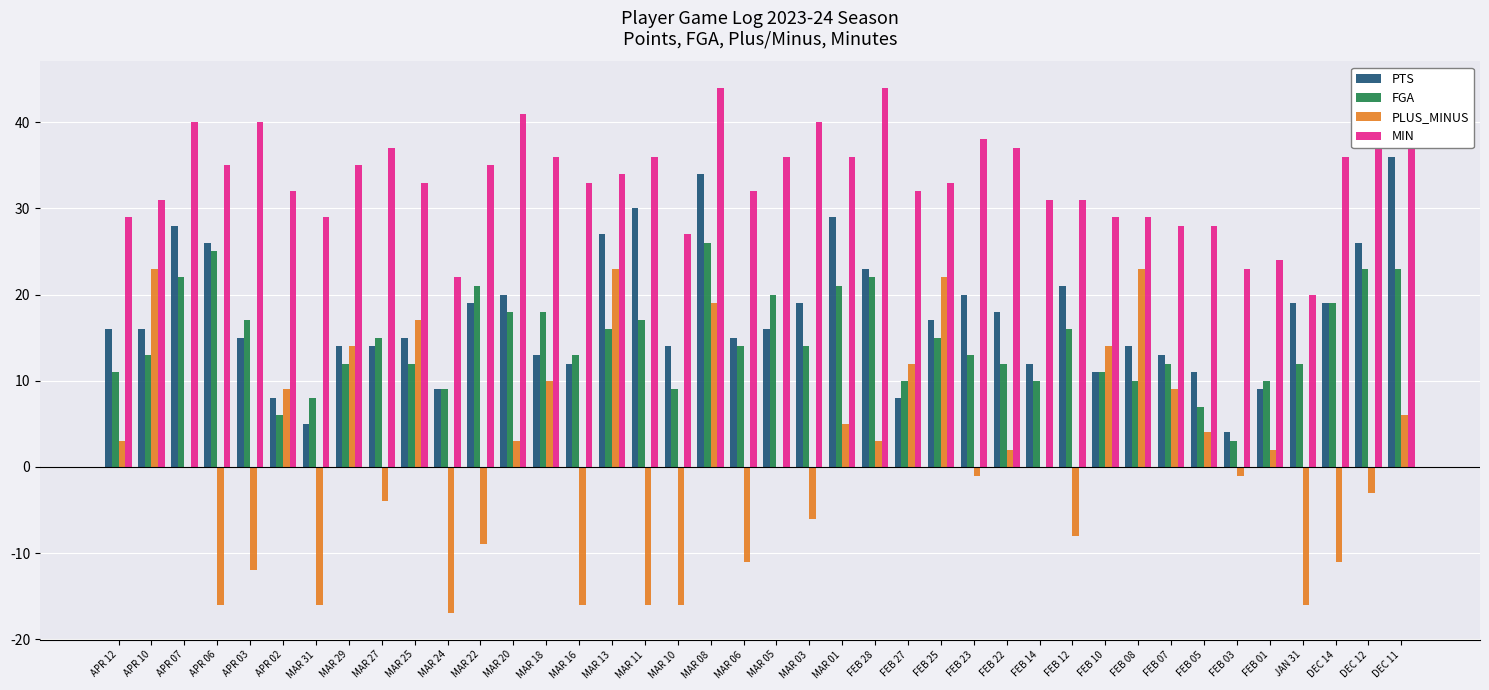

How many groups of bars are there?

40